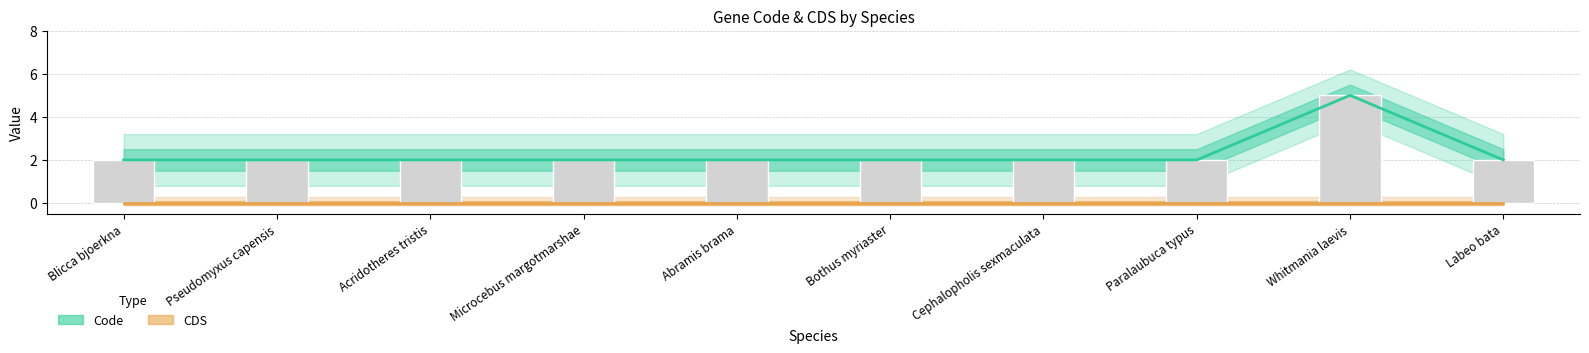

What is the difference between the maximum and minimum values?

3